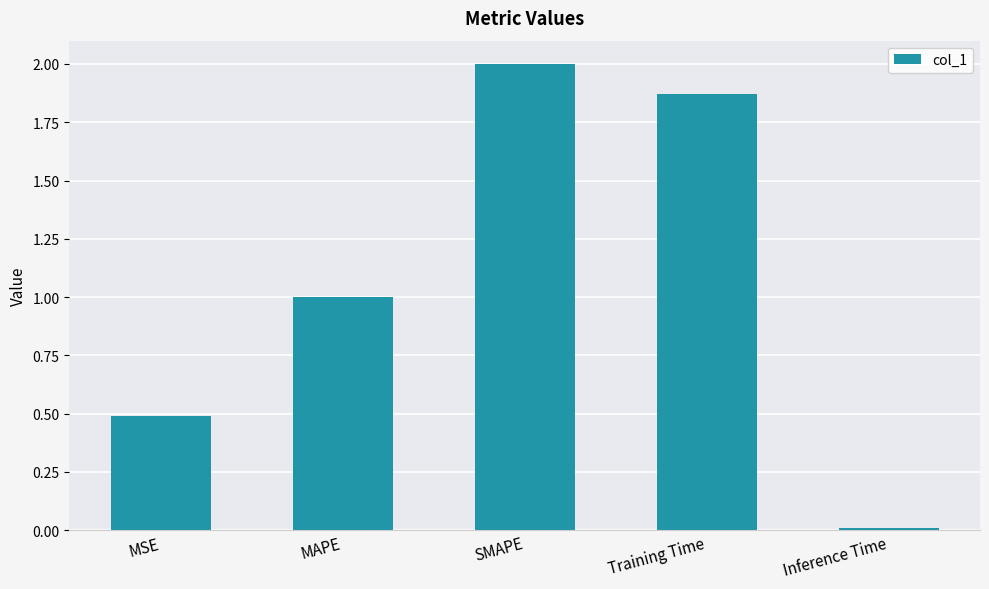

What is the label of the 3rd bar from the left?

SMAPE